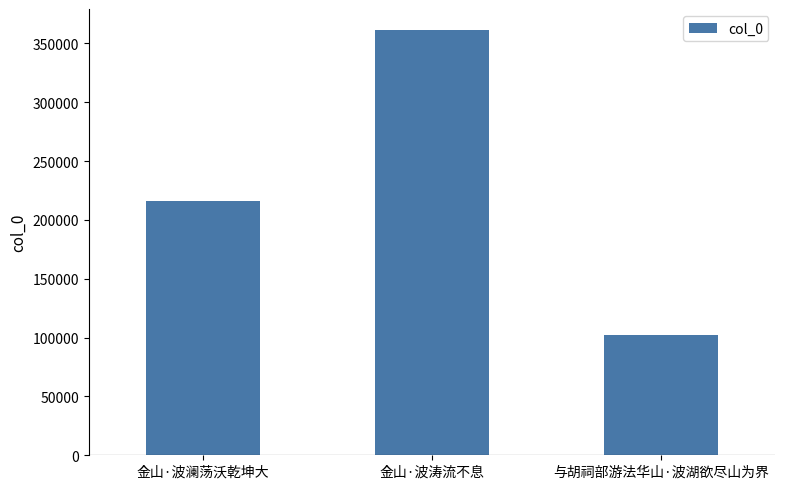

Is it true that the value at 与胡祠部游法华山·波湖欲尽山为界 is 102565?

True